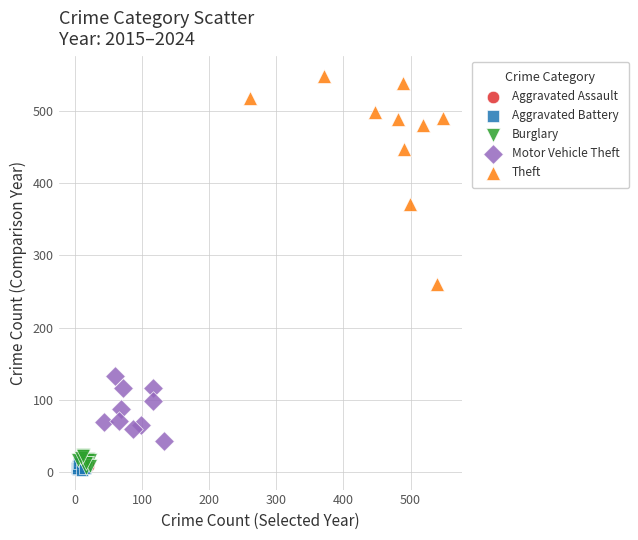

What are all the series names shown in the legend?

Aggravated Assault, Aggravated Battery, Burglary, Motor Vehicle Theft, Theft